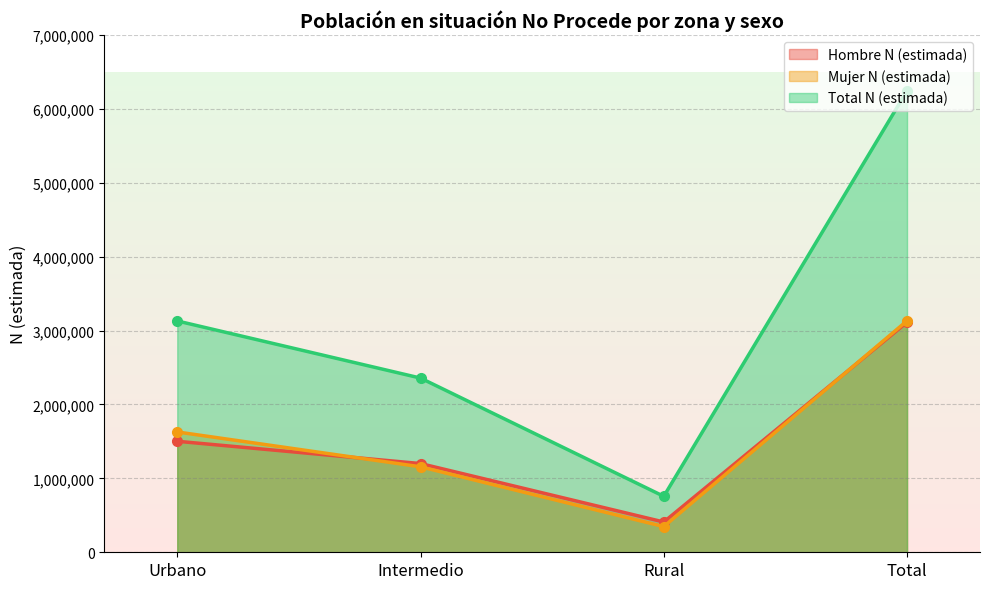

Which series has the widest spread of values?

Total N (estimada)